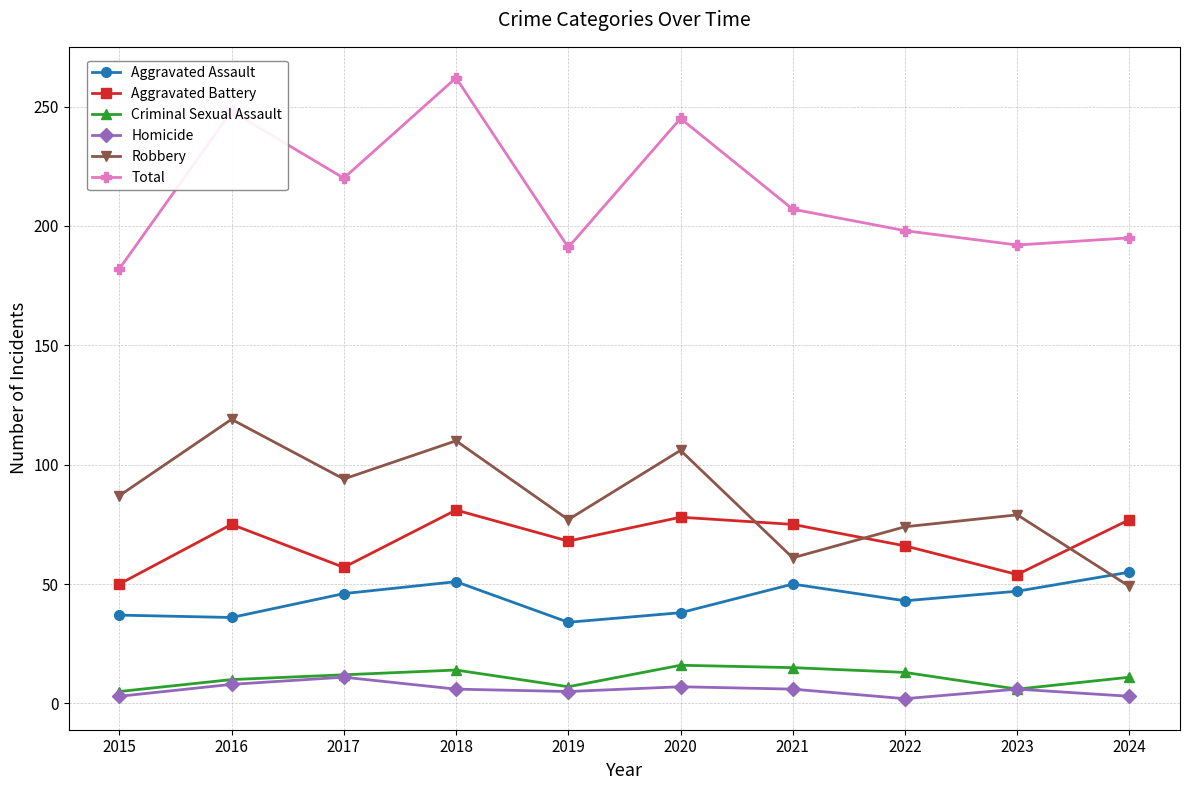

At how many categories does at least one series exceed 241?

3